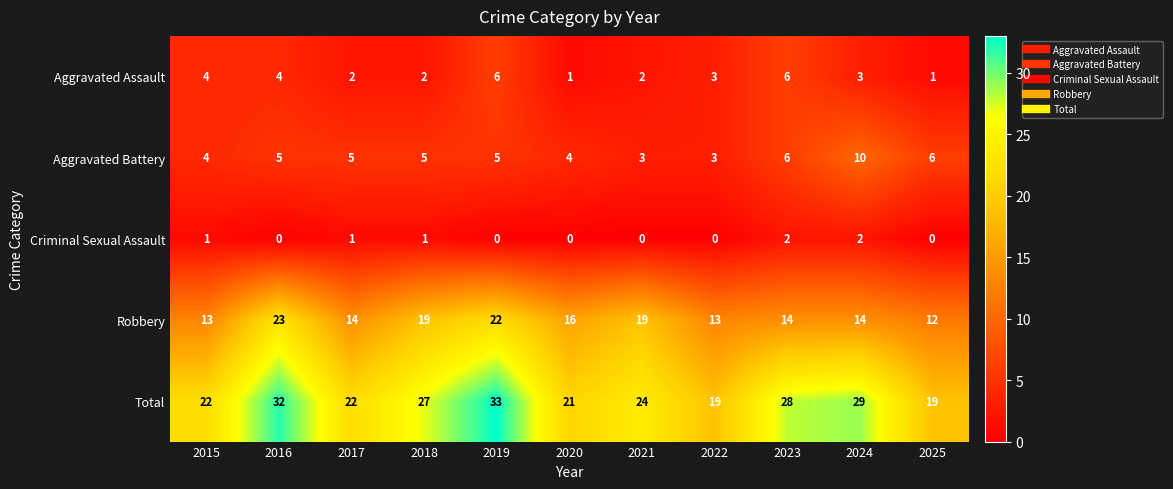

The value of Criminal Sexual Assault at 2017 is 1. True or false?

True